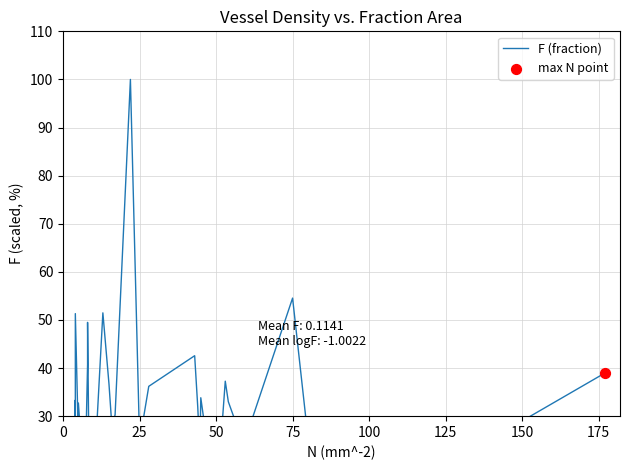

What is the change in value from 25 to 175?

+3.3